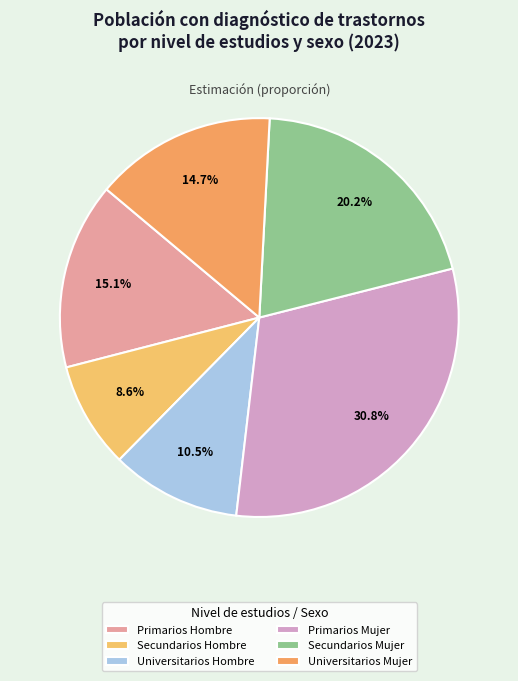

Is there any slice that represents more than half of the pie?

No